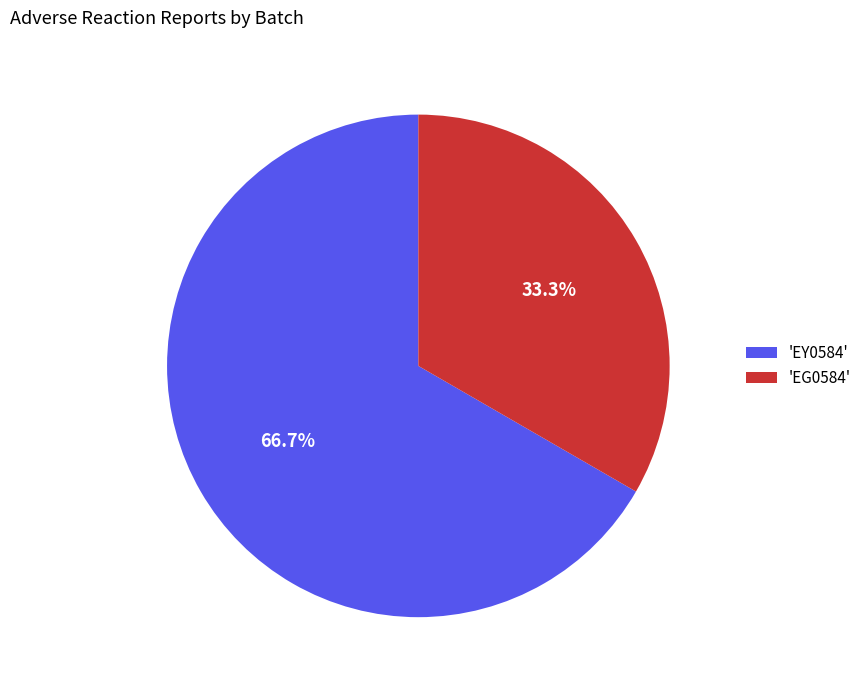

What portion of the pie excludes 'EG0584'?

66.7%